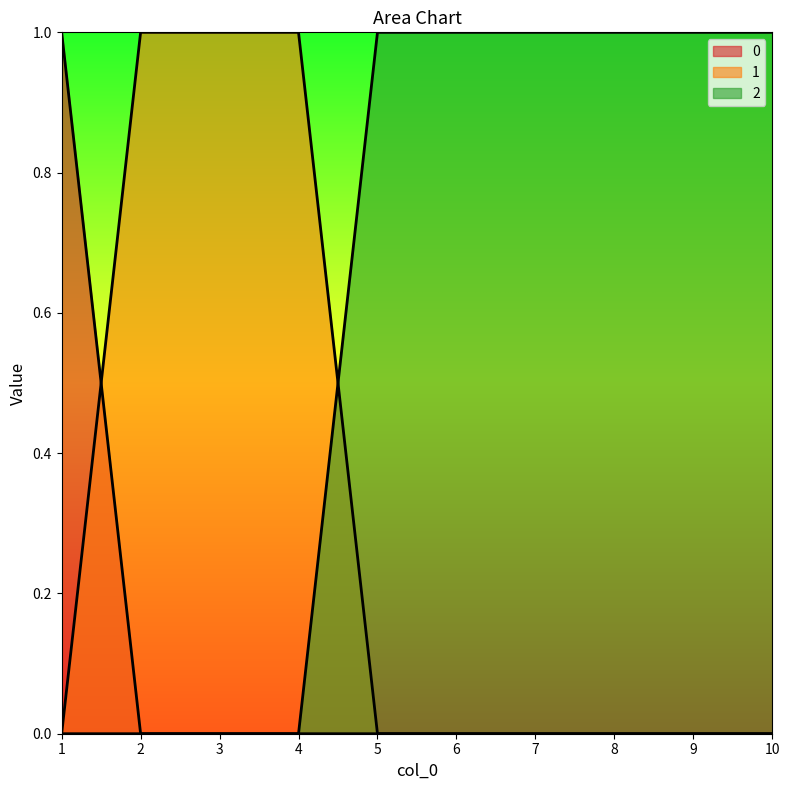

Reading left to right, list all the values displayed in this chart.

0: 1=1	2=0	3=0	4=0	5=0	6=0	7=0	8=0	9=0	10=0
1: 1=0	2=1	3=1	4=1	5=0	6=0	7=0	8=0	9=0	10=0
2: 1=0	2=0	3=0	4=0	5=1	6=1	7=1	8=1	9=1	10=1